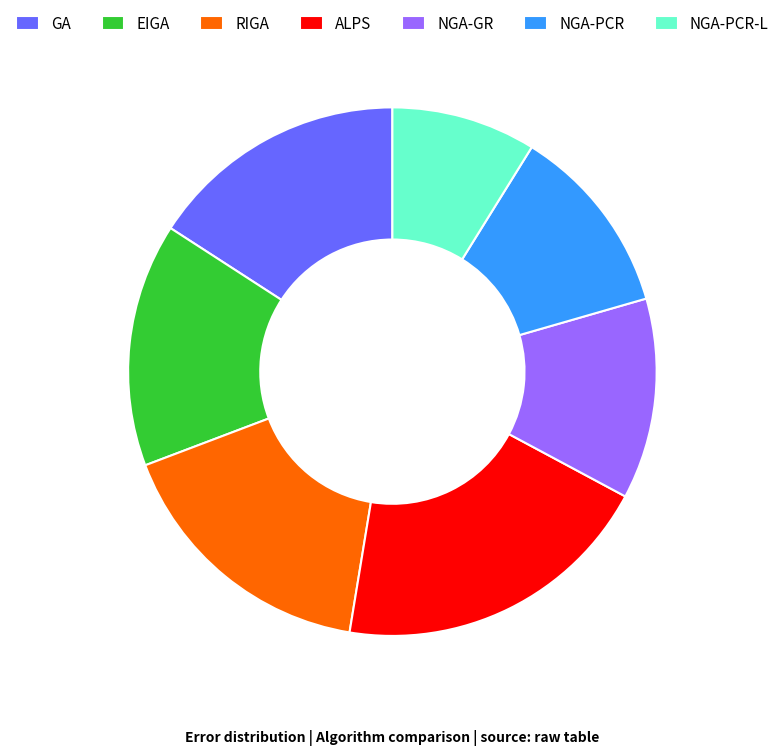

Is it true that EIGA is 15% of the pie?

True